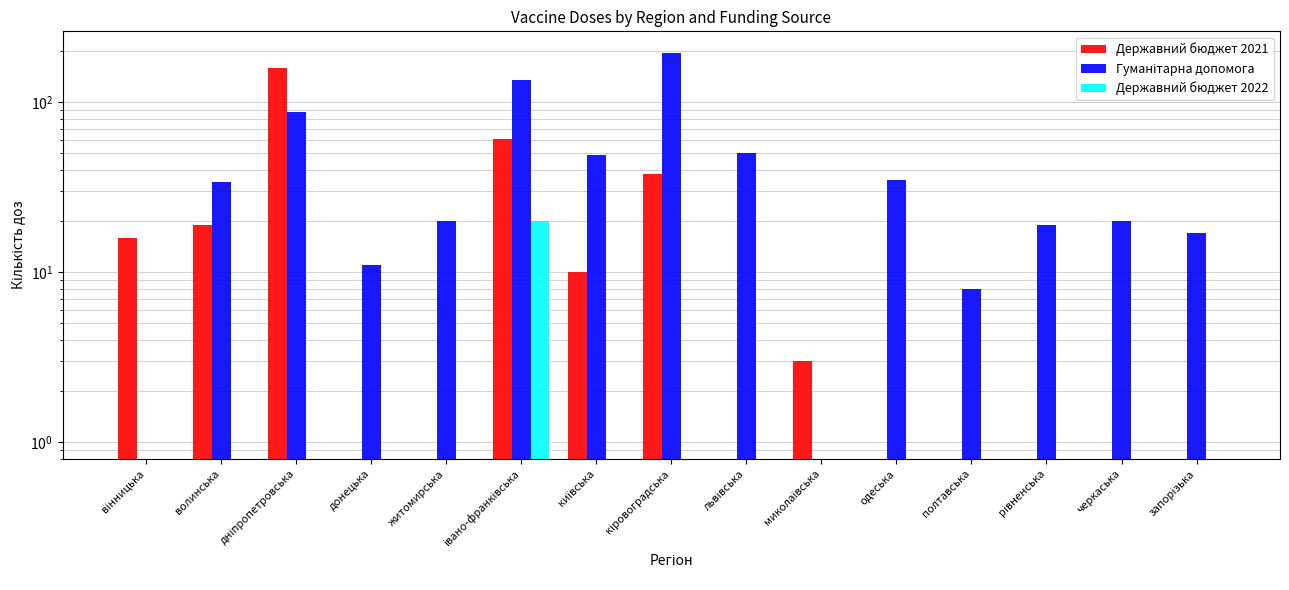

Rank the categories by Гуманітарна допомога value from highest to lowest.

кіровоградська, івано-франківська, дніпропетровська, львівська, київська, одеська, волинська, житомирська, черкаська, рівненська, запорізька, донецька, полтавська, вінницька, миколаївська